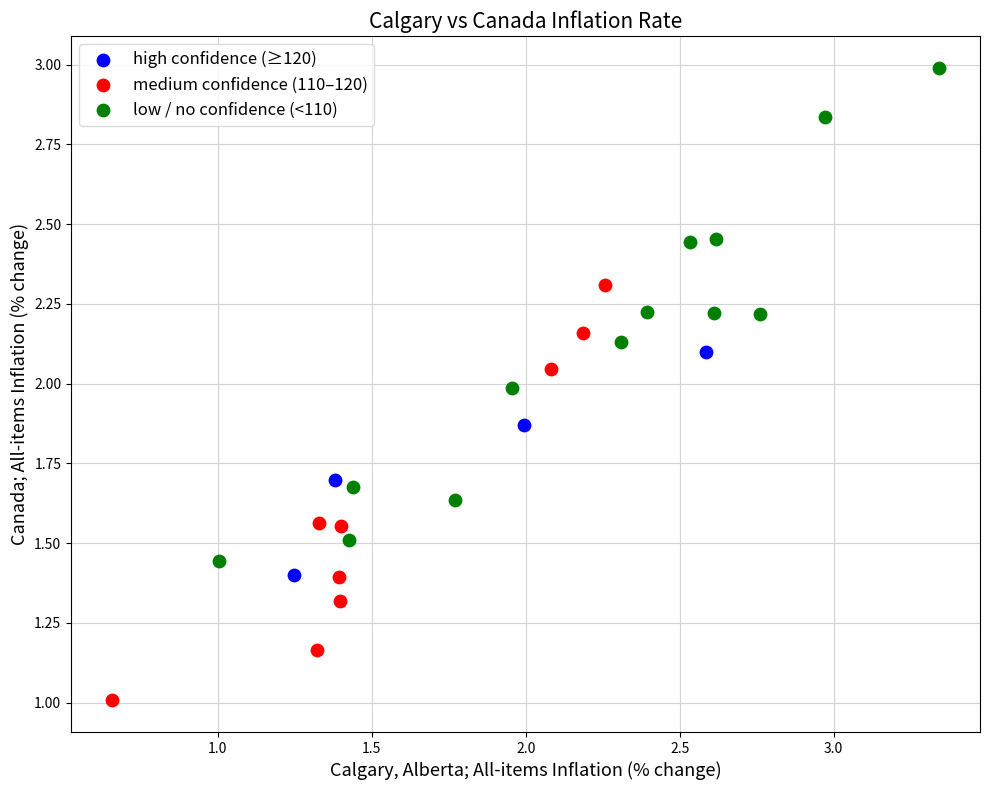

Which series reaches the maximum Y coordinate?

low / no confidence (<110)